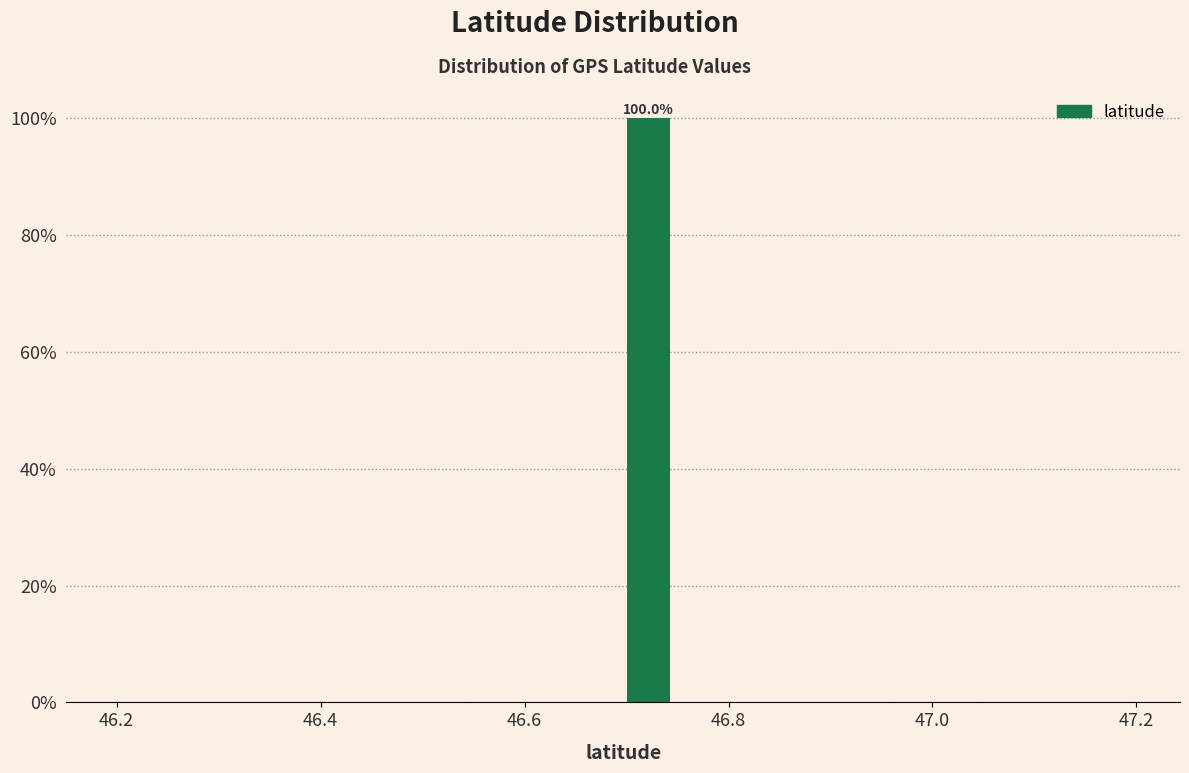

Read against the x-axis, roughly where is the centre of the tallest bar?

46.72